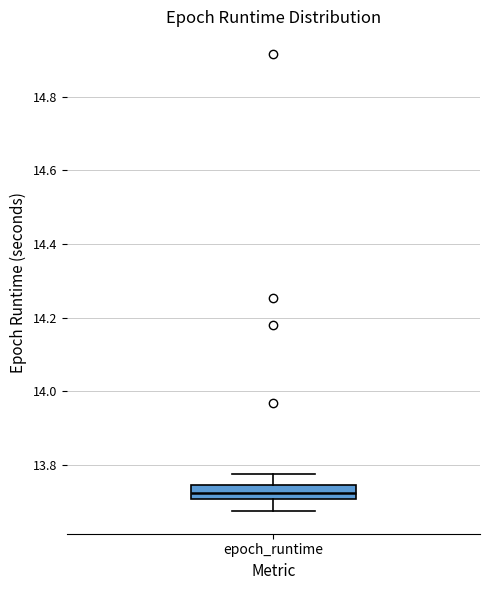

Read this box plot against the y-axis: the position of the median line, the range covered by the box, and the ends of both whiskers. The values are not printed on the chart, so give them approximately, as read against the axis.

median 13.72, box 13.70 to 13.74, whiskers 13.68 to 13.78